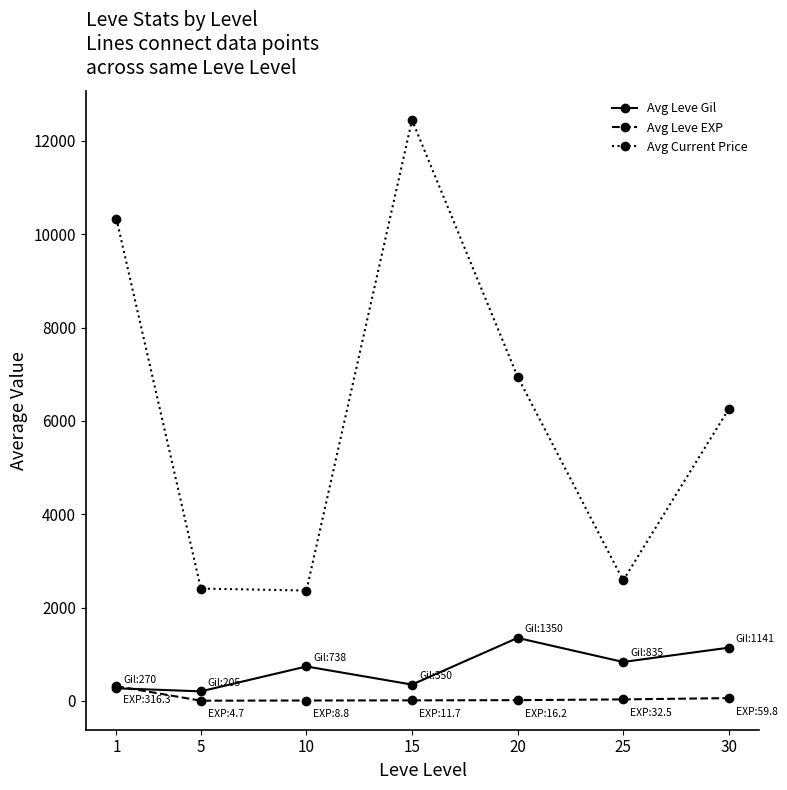

True or false: Avg Leve Gil has more than 2 interior local peaks.

False